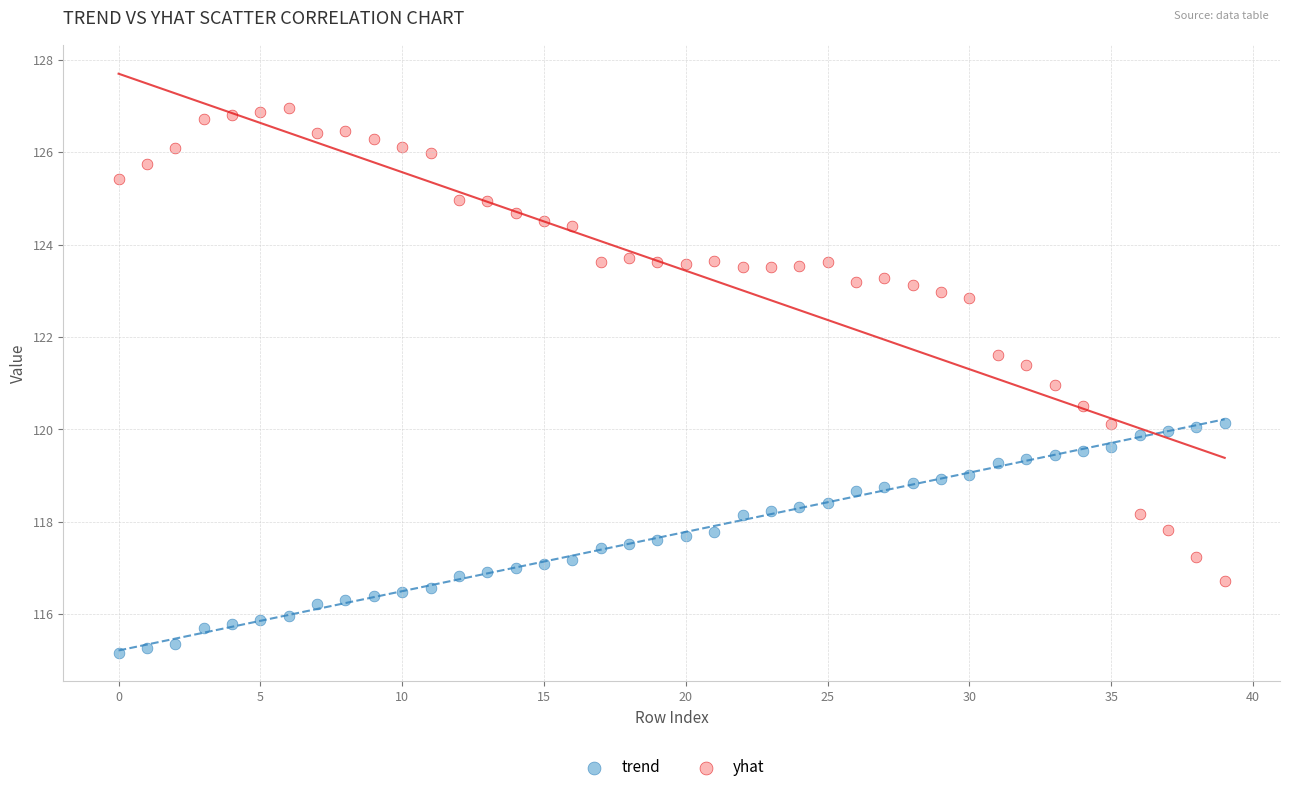

Across all data points, what is the range of Y values (max minus min)?

11.8